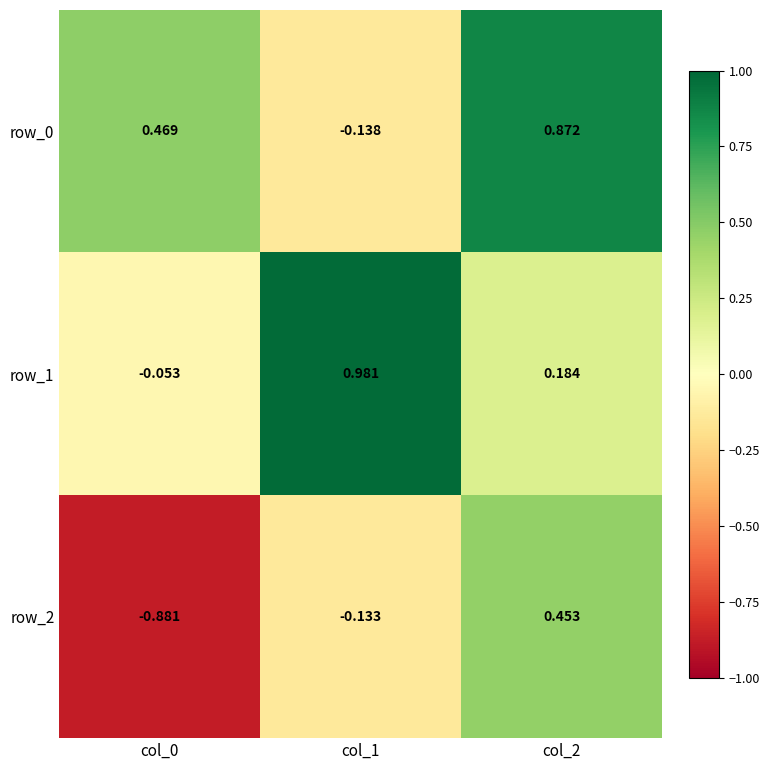

What is the average value of the row_2 series?

-0.2